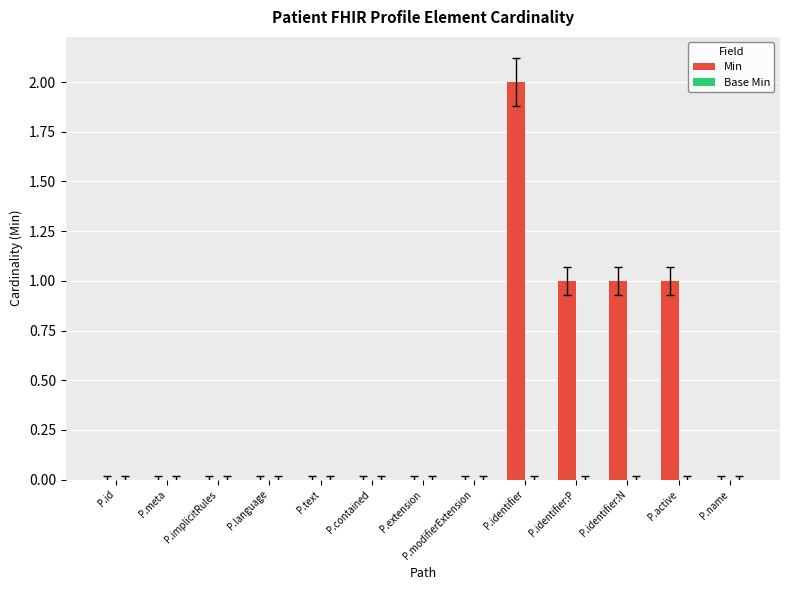

Are the bars horizontal?

No